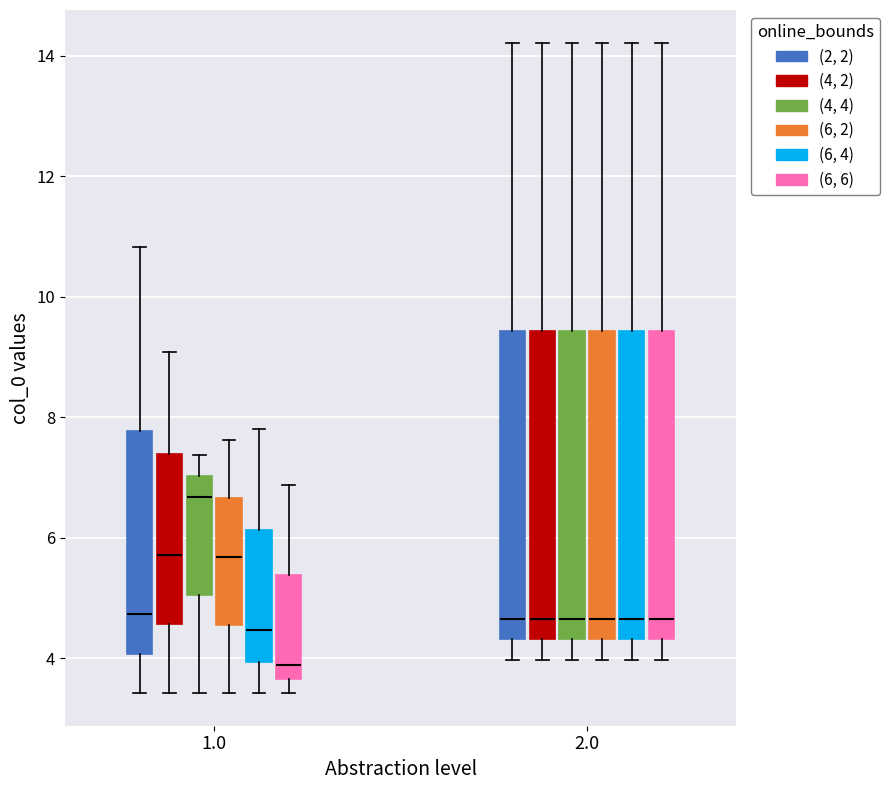

Which box has the highest median line?

1.0 ((4, 4))